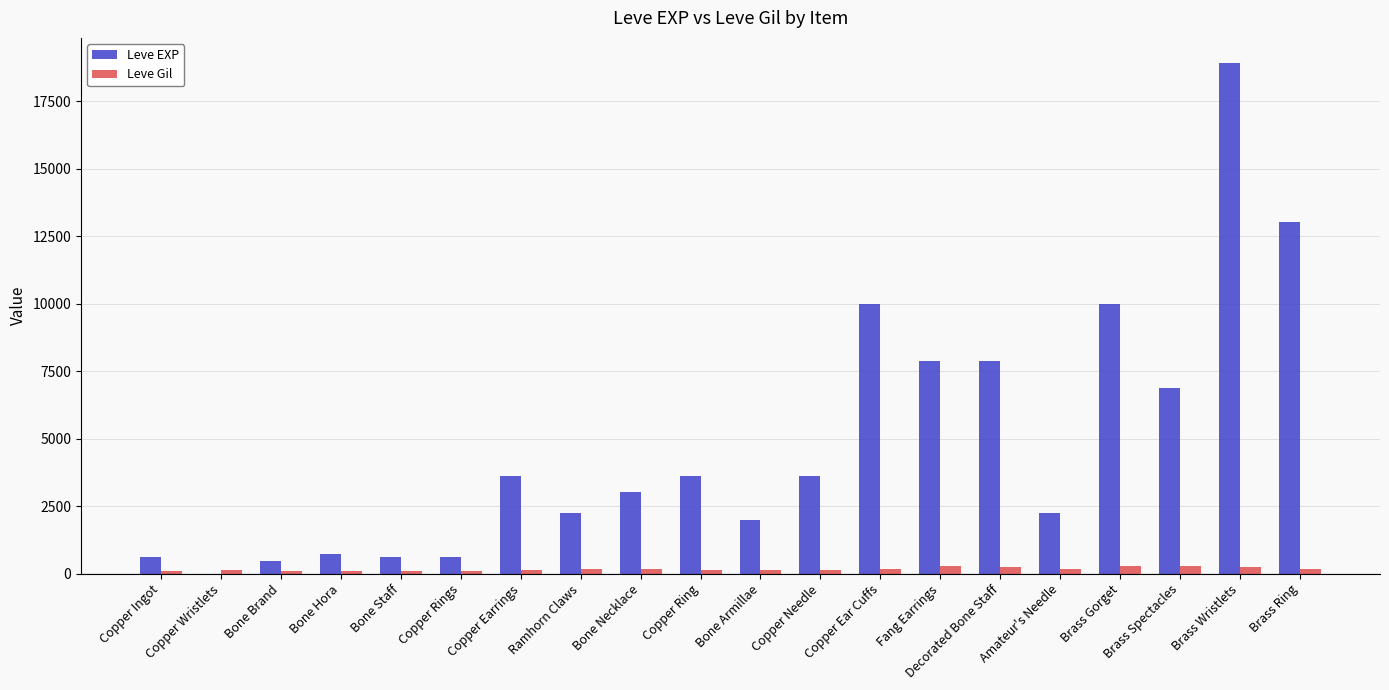

The Leve EXP series shows 720 at Bone Hora. True or false?

True